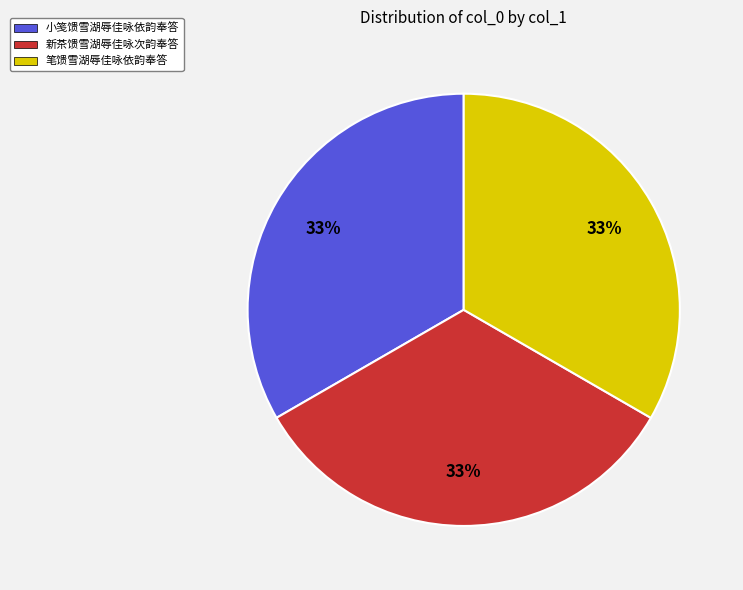

To the nearest percent, what percentage of the pie is 新茶馈雪湖辱佳咏次韵奉答?

33%